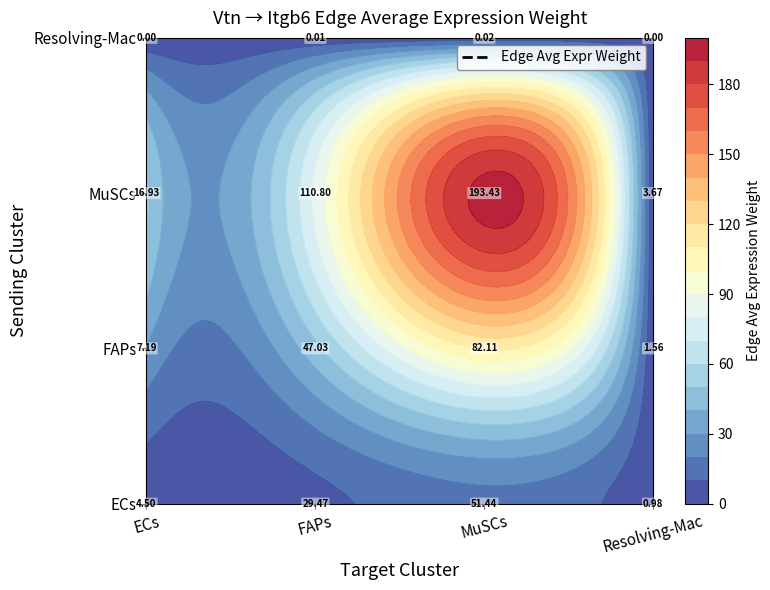

Which series has the largest total across all categories?

MuSCs